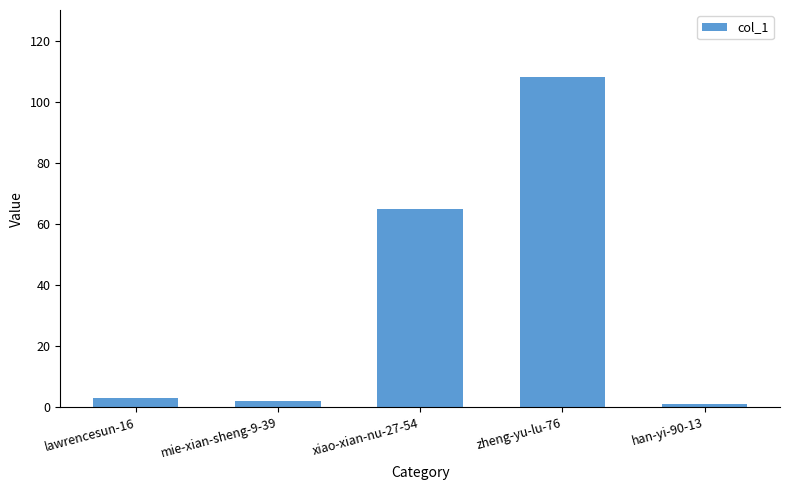

What is the difference between the values at lawrencesun-16 and zheng-yu-lu-76?

105